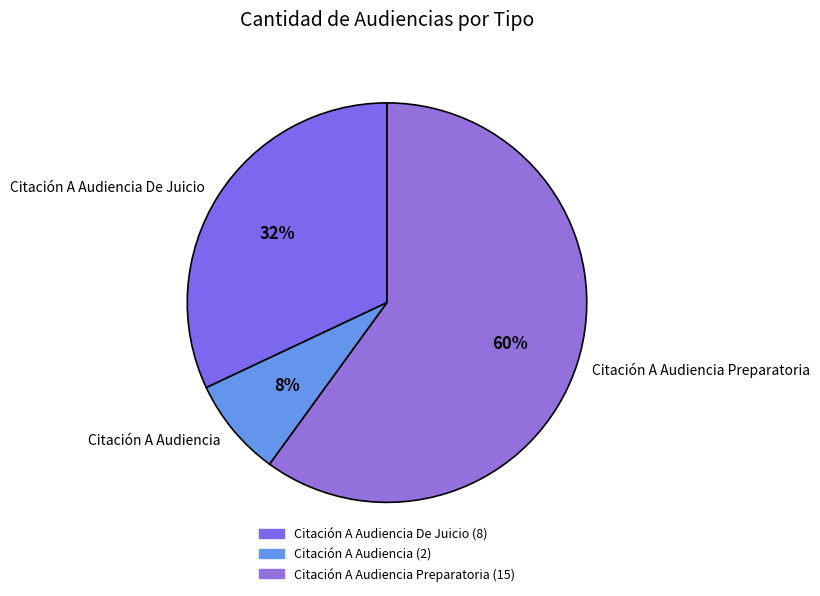

Which has a higher value, Citación A Audiencia or Citación A Audiencia Preparatoria?

Citación A Audiencia Preparatoria